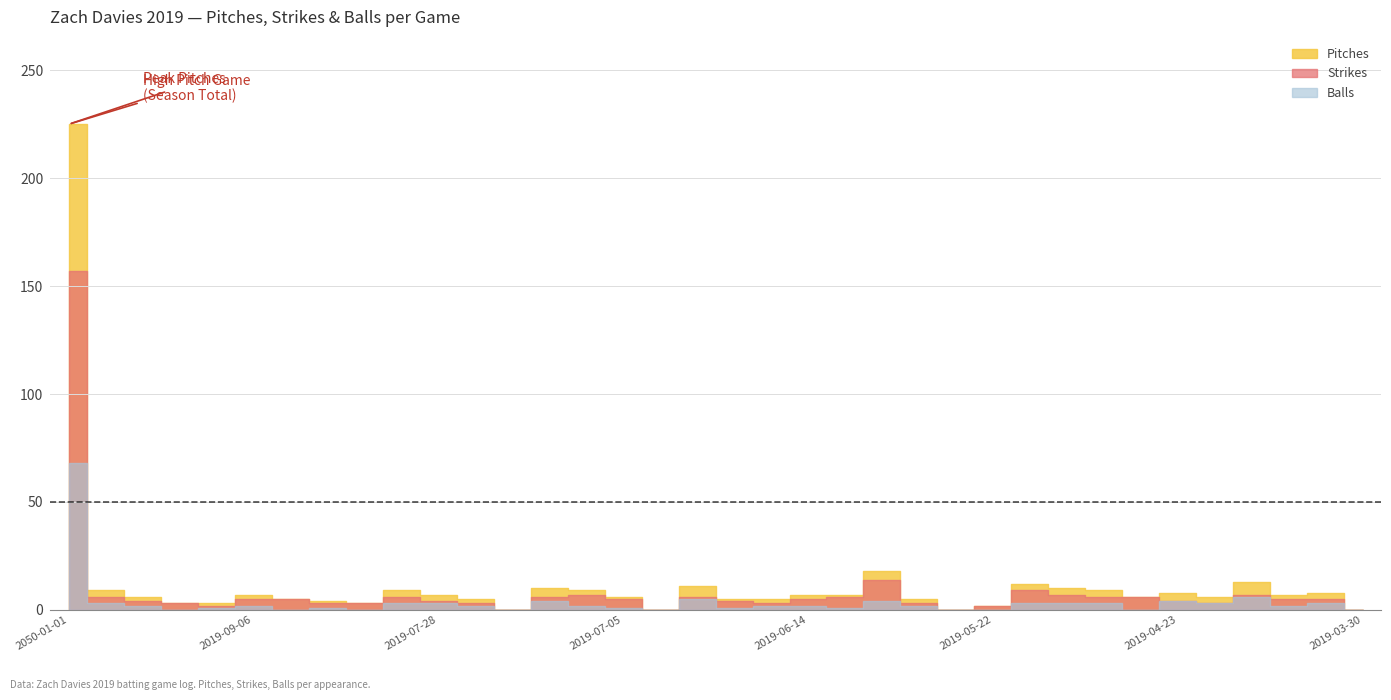

Rank the categories by Balls value from lowest to highest.

2019-09-16, 2019-08-31, 2019-08-19, 2019-07-22, 2019-07-04, 2019-05-28, 2019-05-22, 2019-04-29, 2019-03-30, 2019-09-11, 2019-08-25, 2019-07-05, 2019-06-25, 2019-06-08, 2019-09-21, 2019-09-06, 2019-07-23, 2019-07-13, 2019-06-19, 2019-06-14, 2019-06-01, 2019-04-07, 2019-09-27, 2019-08-02, 2019-07-28, 2019-05-16, 2019-05-11, 2019-05-05, 2019-04-18, 2019-04-01, 2019-07-18, 2019-06-02, 2019-04-23, 2019-06-30, 2019-04-13, 2050-01-01